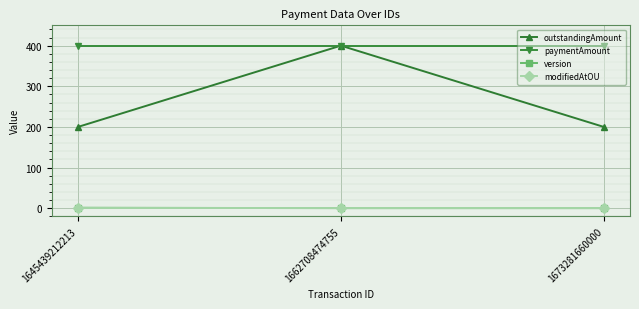

How many lines are shown in the chart?

4